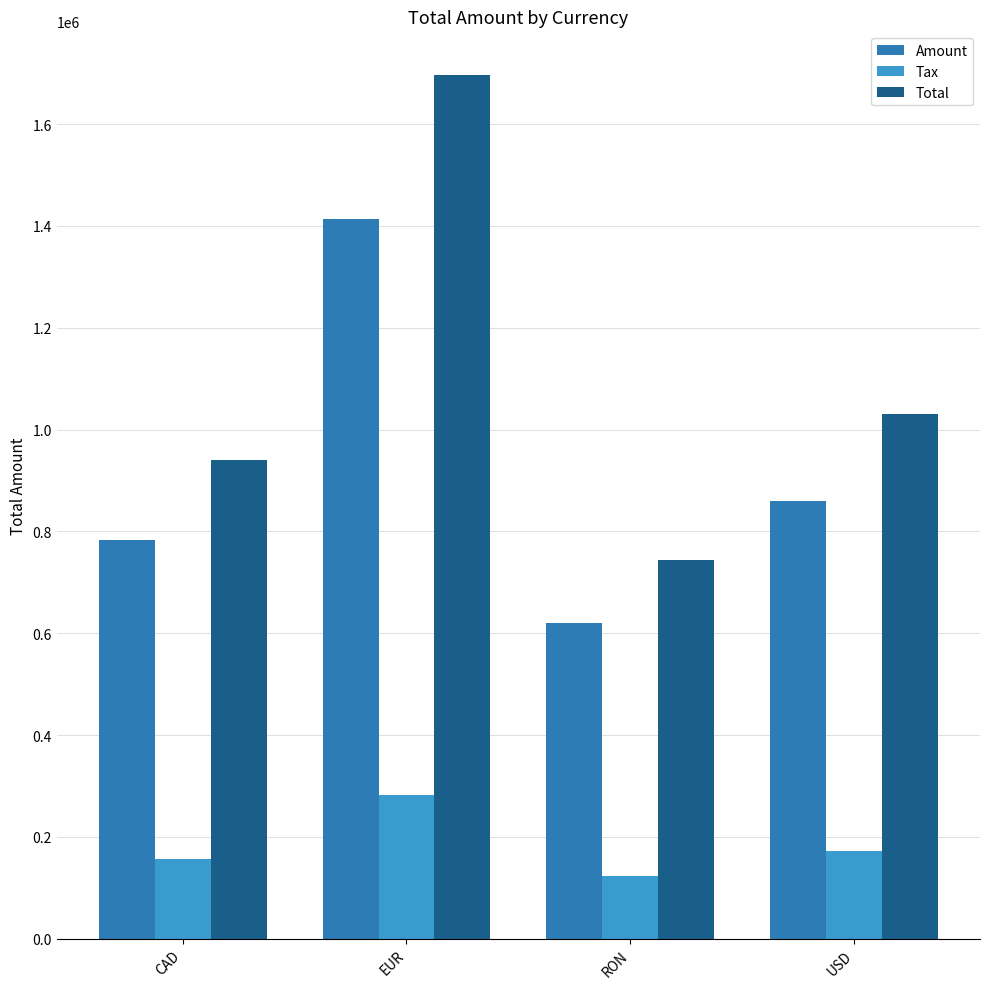

Reading left to right, list all the values displayed in this chart.

Amount: CAD=783225.0	EUR=1414546.0	RON=620564.0	USD=859761.0
Tax: CAD=156645.0	EUR=282909.2	RON=124112.8	USD=171952.2
Total: CAD=939870.6	EUR=1697456.0	RON=744677.0	USD=1031712.6